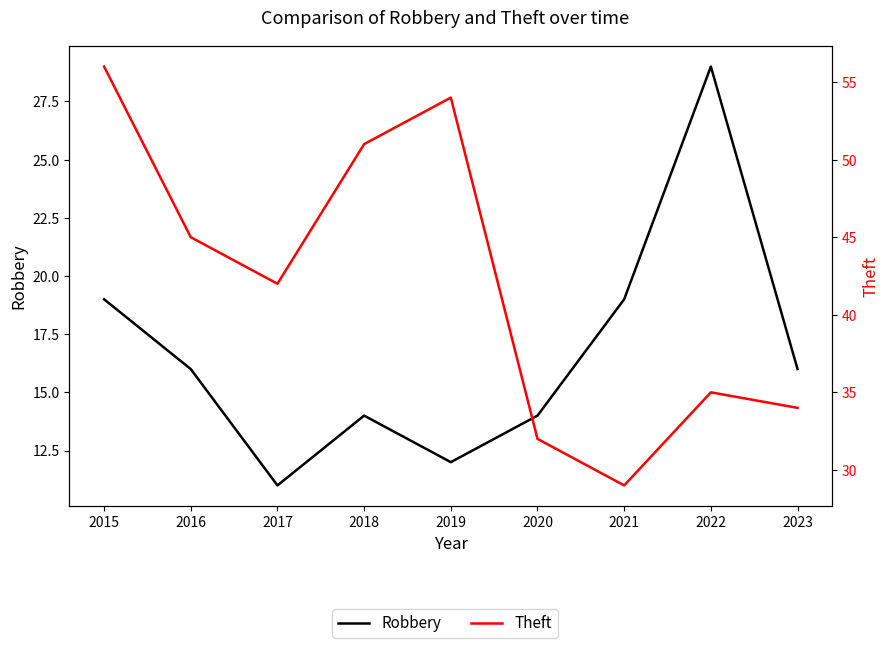

What is the value of the Robbery point at the 8th from the left?

29